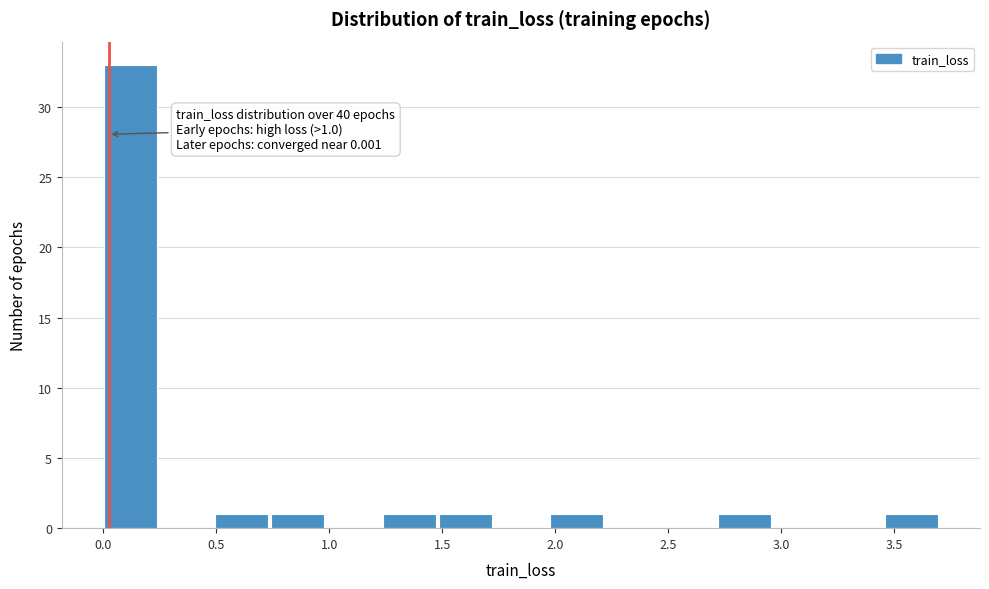

Which range on the x-axis has the tallest bar?

0.00 to 0.25